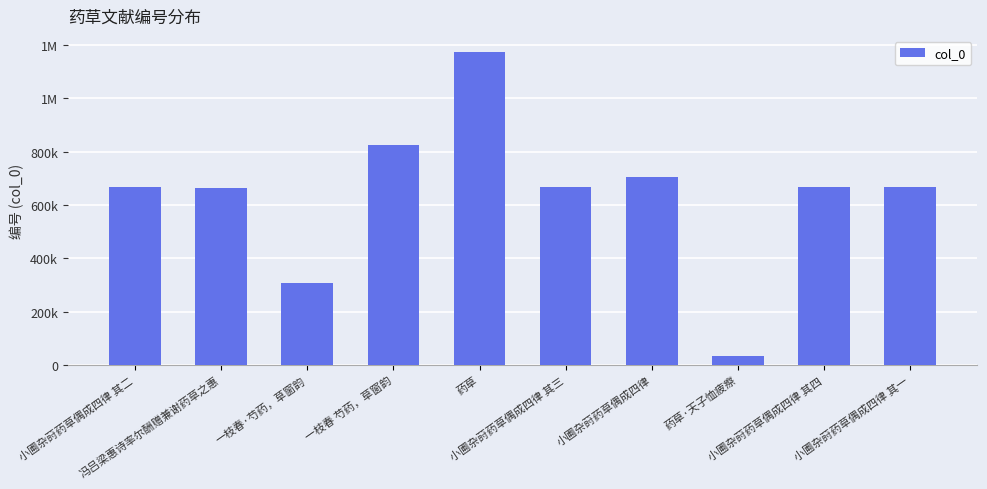

What is the difference between the values at 冯吕梁惠诗率尔酬赠兼谢药草之惠 and 一枝春 芍药，草窗韵?

159727